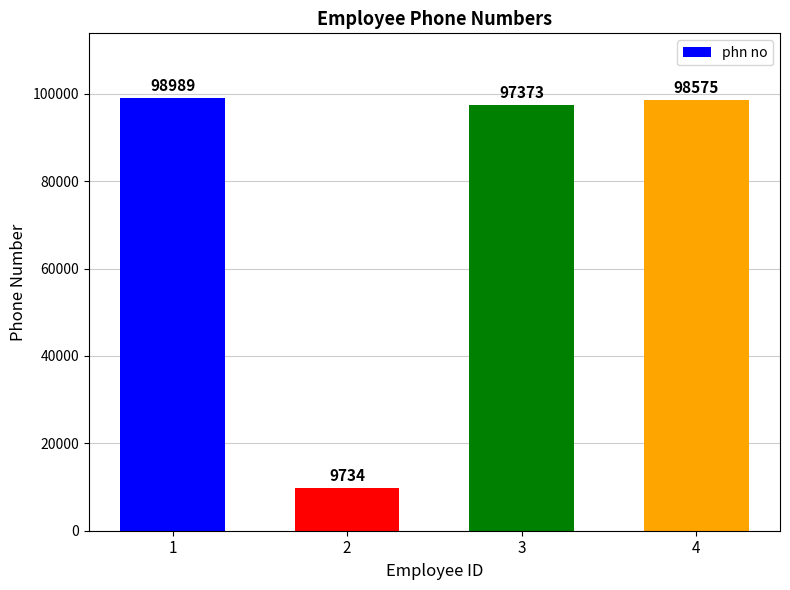

Is it true that the value at 3 is 97373?

True